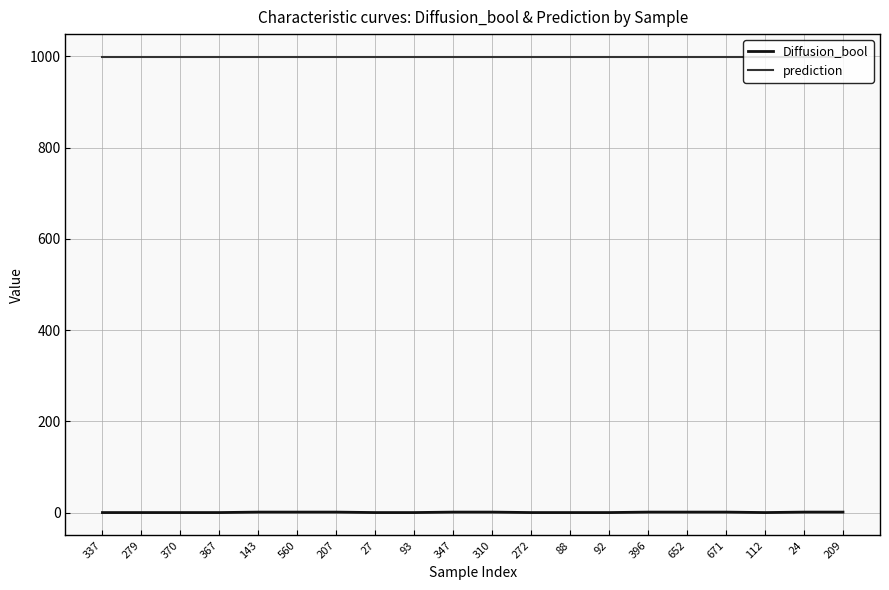

Count the number of categories in the chart.

20